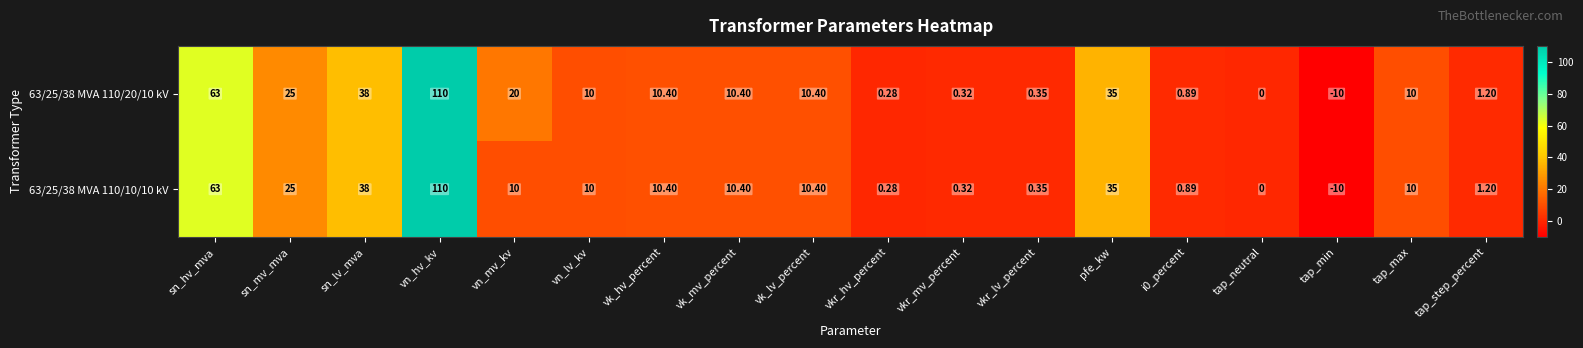

What is the greatest value displayed?

110.0